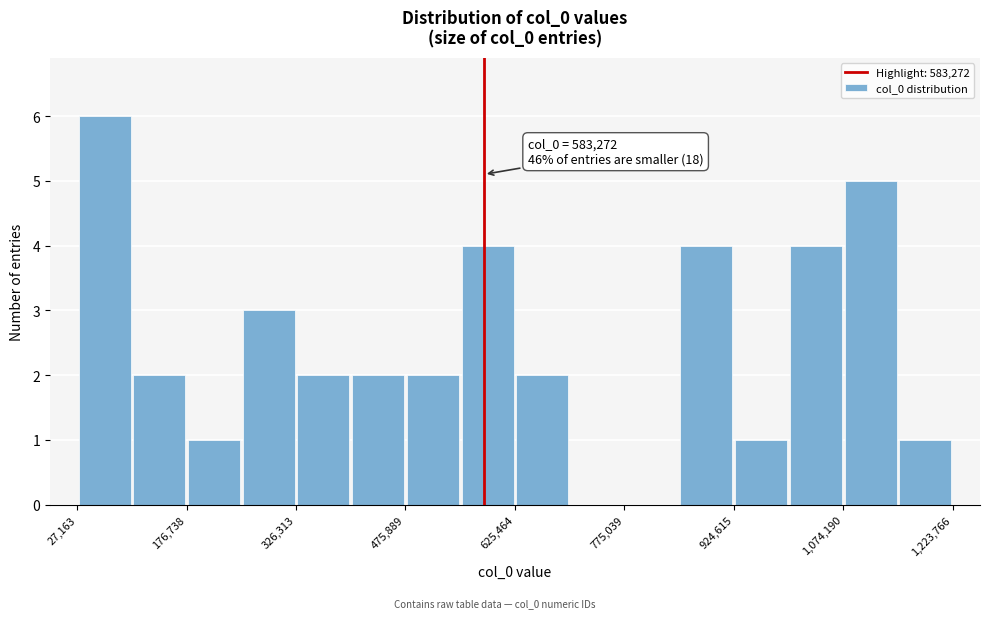

Around what value on the x-axis is the tallest bar? Give the approximate position of its centre, as read against the axis.

60000